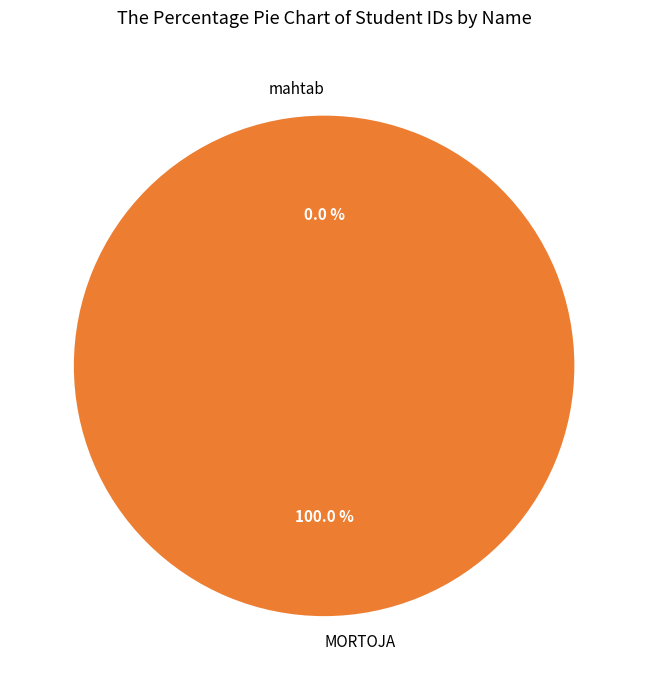

Is it true that MORTOJA is 99% of the pie?

False